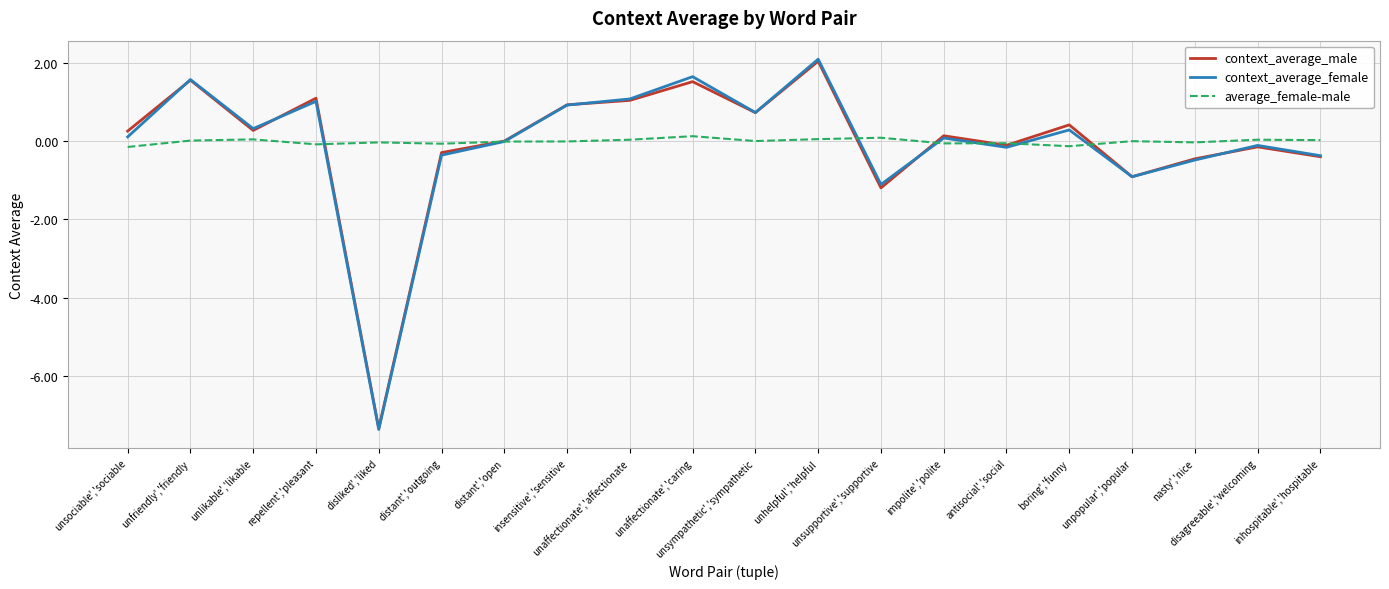

What is the smallest value displayed?

-7.4